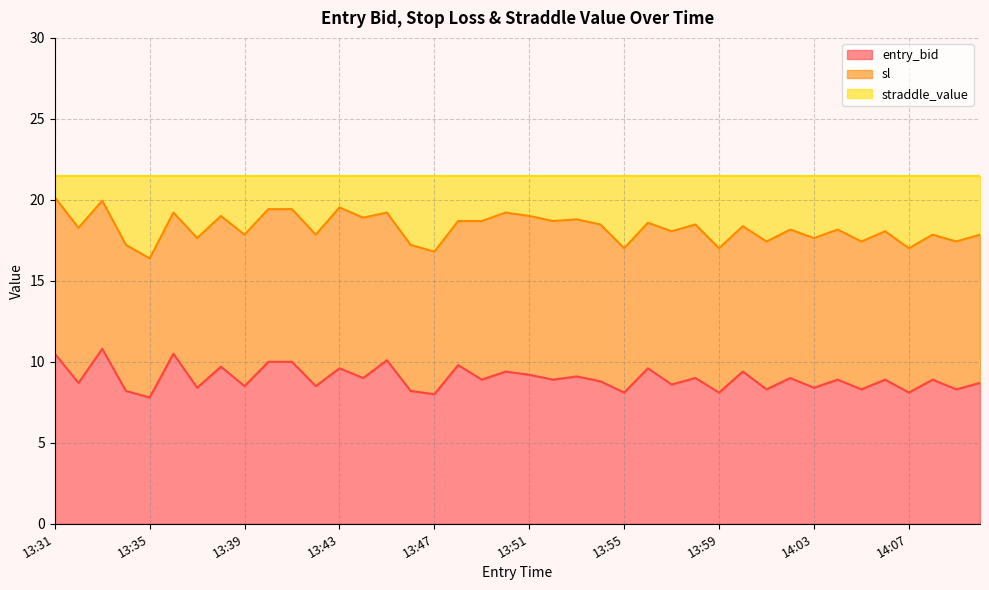

How many interior local peaks does the sl series have?

14